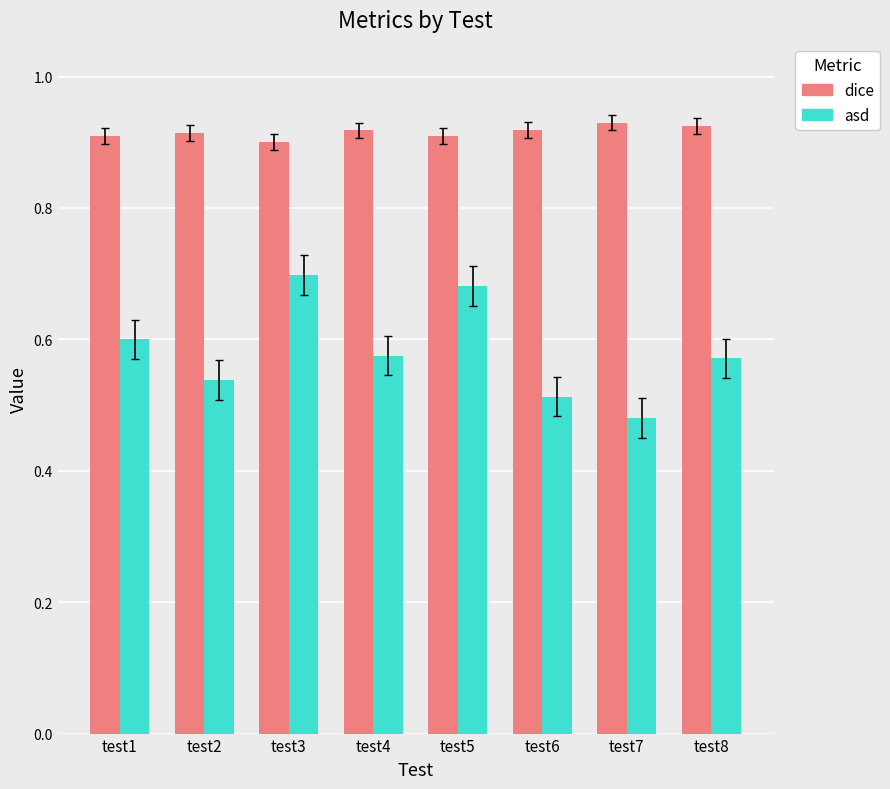

Count the dice values in the range 0 to 1.

8